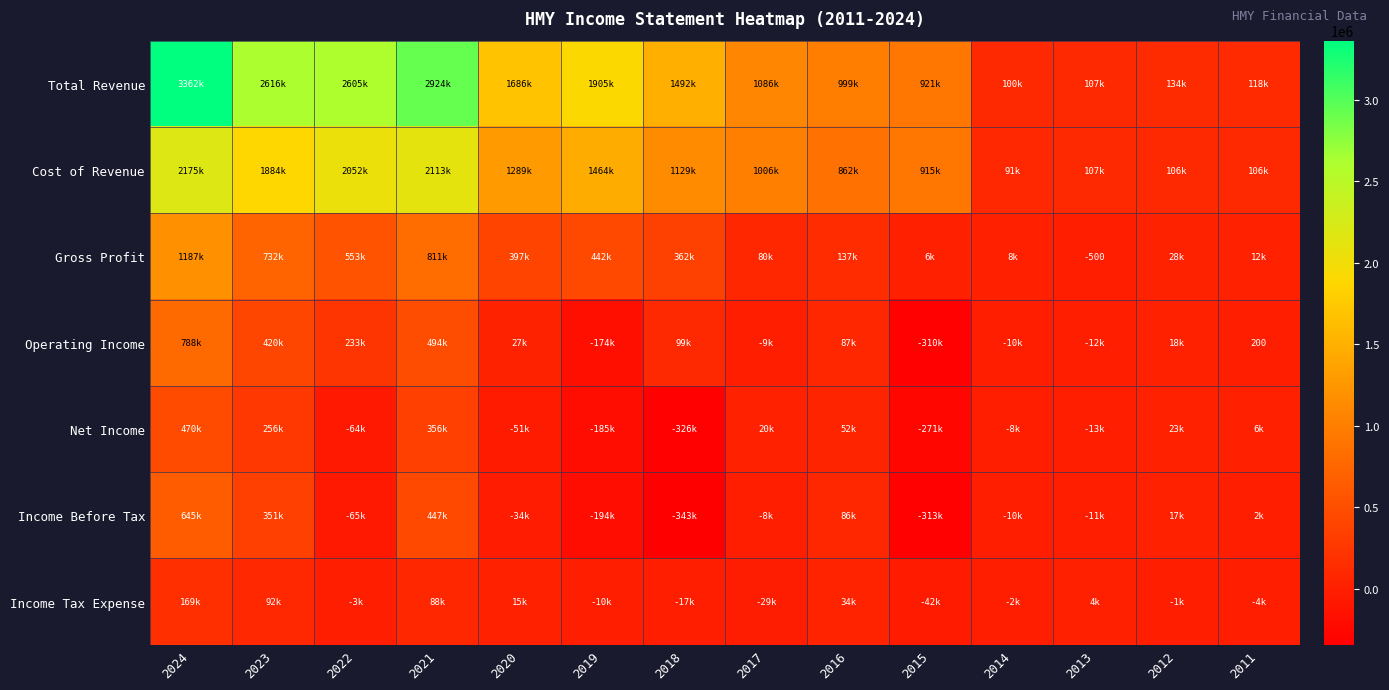

At which label does Net Income reach its minimum?

2018